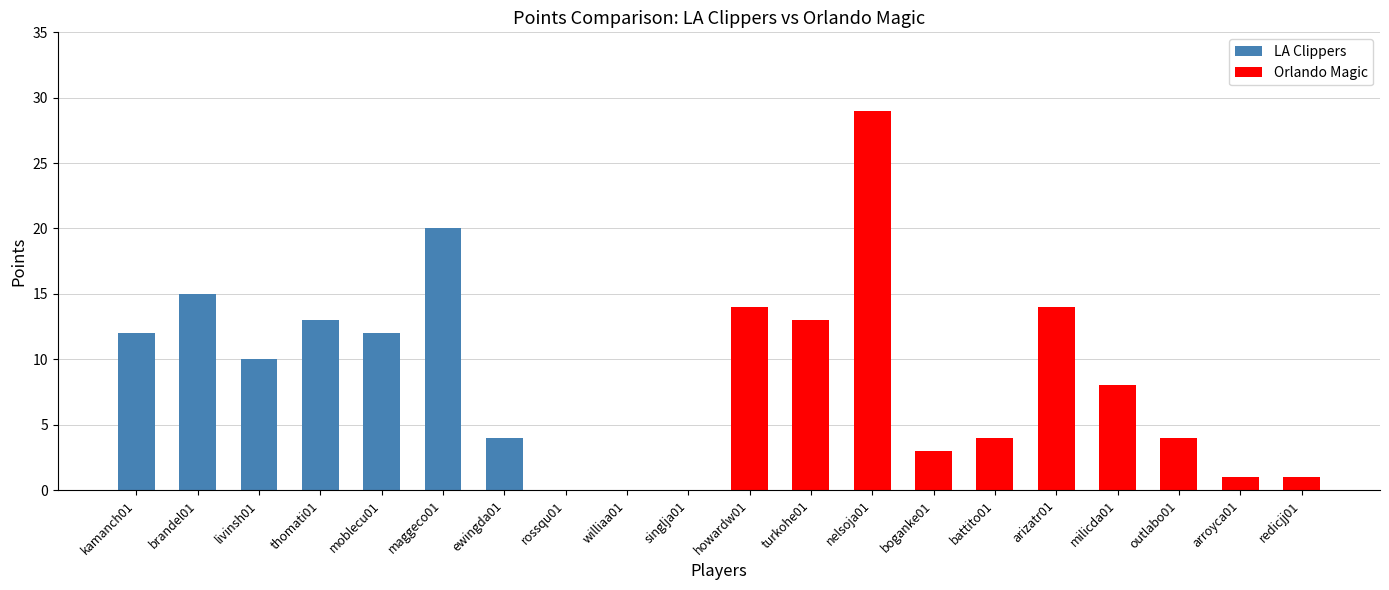

List the series in order of their peak value, lowest first.

LA Clippers, Orlando Magic